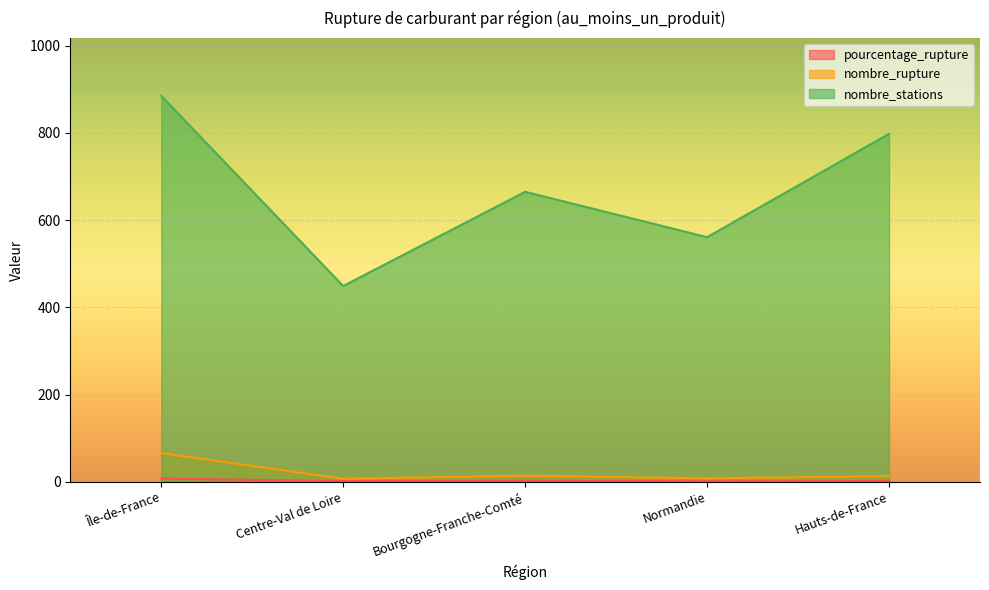

What is the maximum value shown in the chart?

885.0